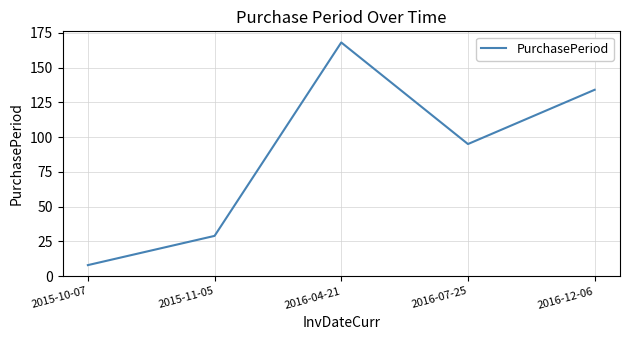

The chart shows a value of 134 at 2016-12-06. True or false?

True